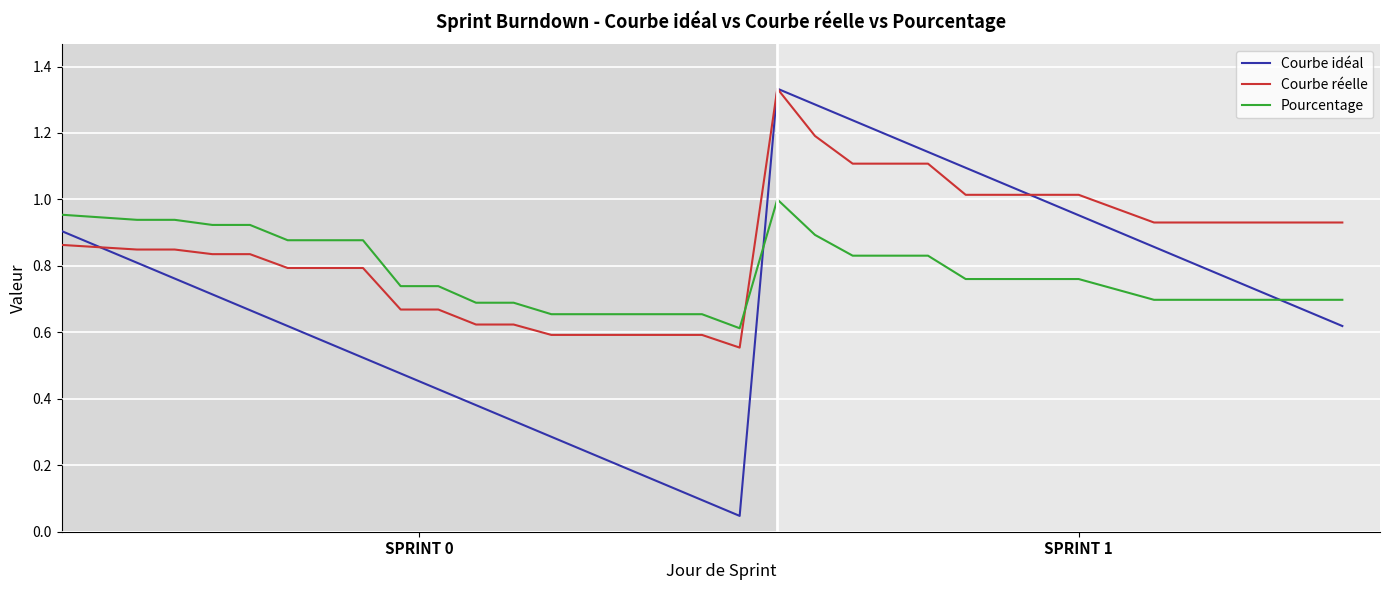

What is the sum of all Courbe idéal values?

24.7